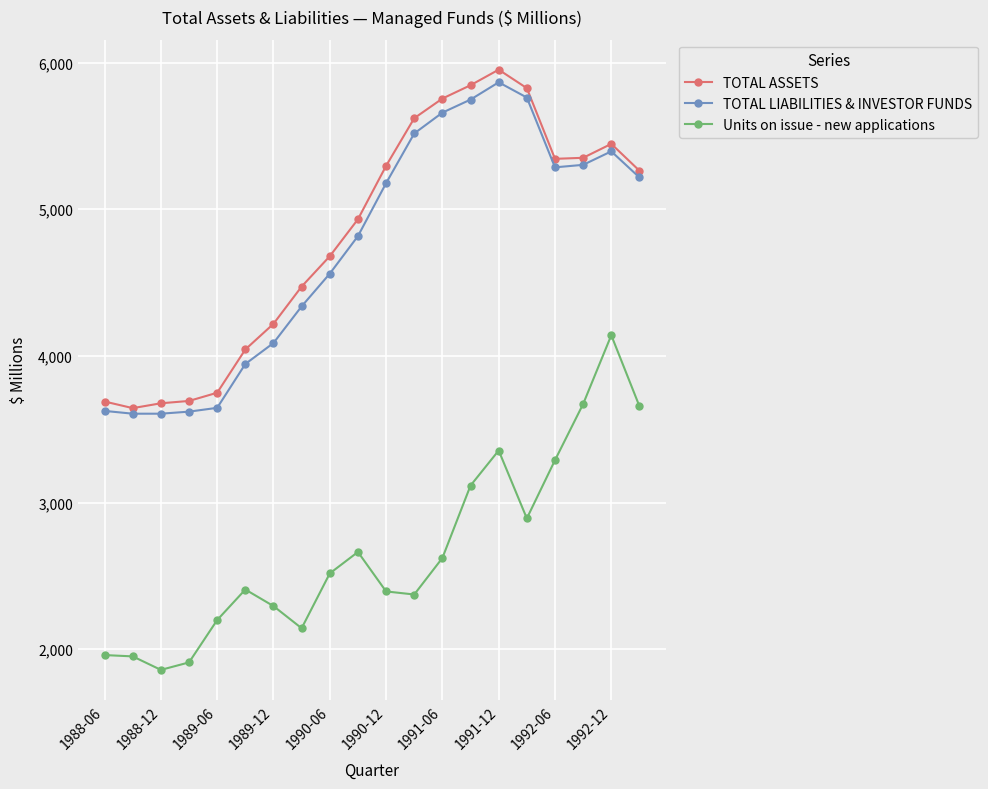

What is the value of the TOTAL LIABILITIES & INVESTOR FUNDS point at the 15th from the left?

5866